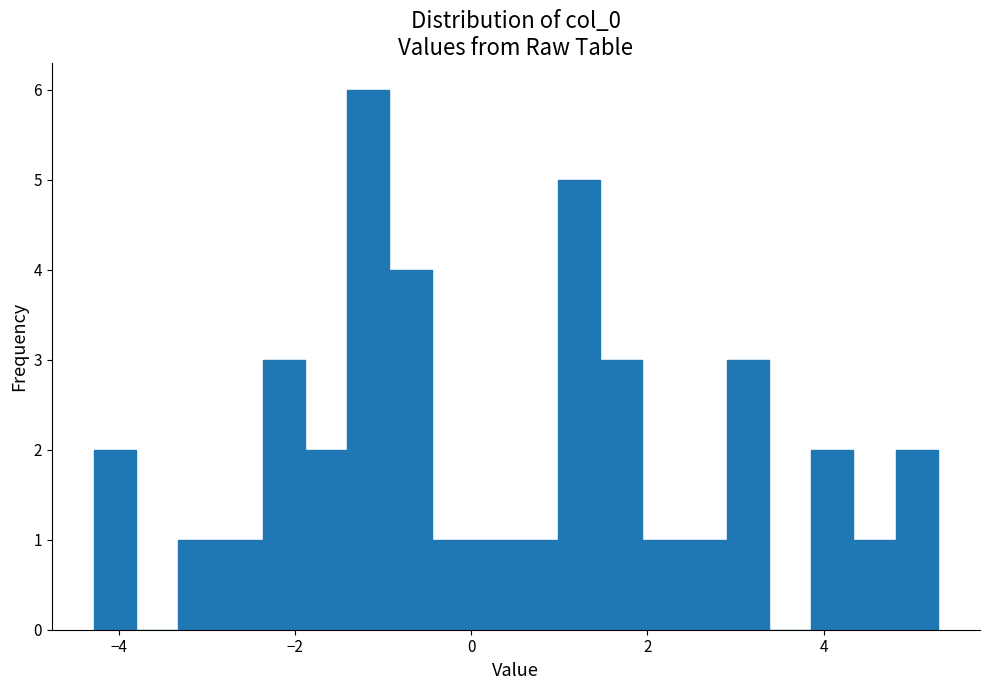

Read against the x-axis, roughly where is the centre of the tallest bar?

-1.2